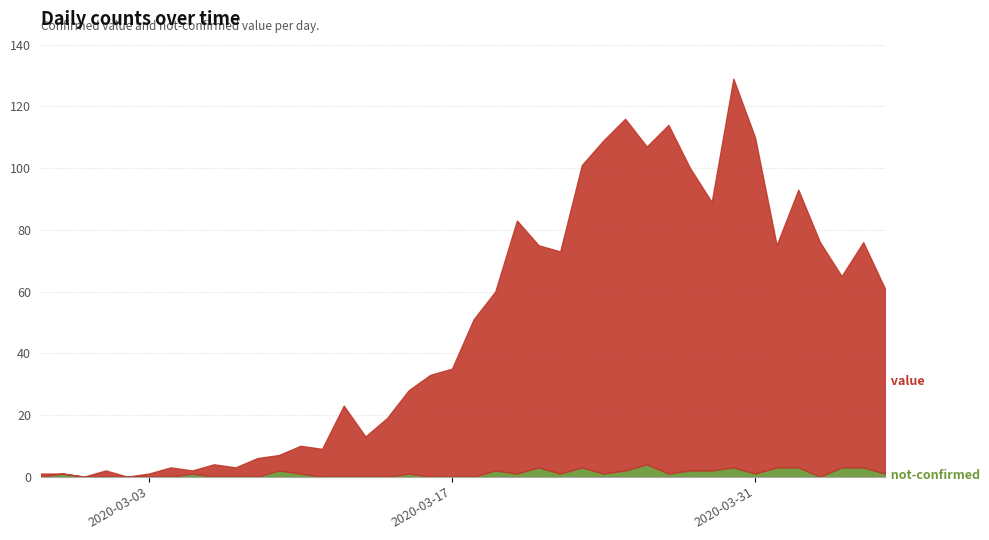

Between which two adjacent categories do not-confirmed and value first intersect?

2020-02-27 and 2020-02-28